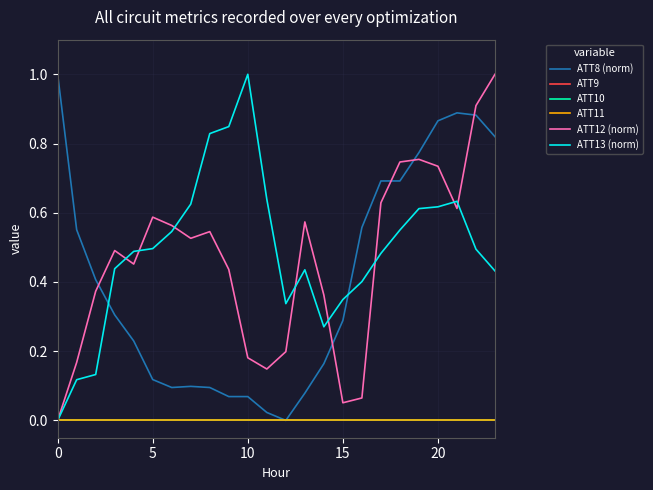

Does the chart have visible grid lines?

Yes